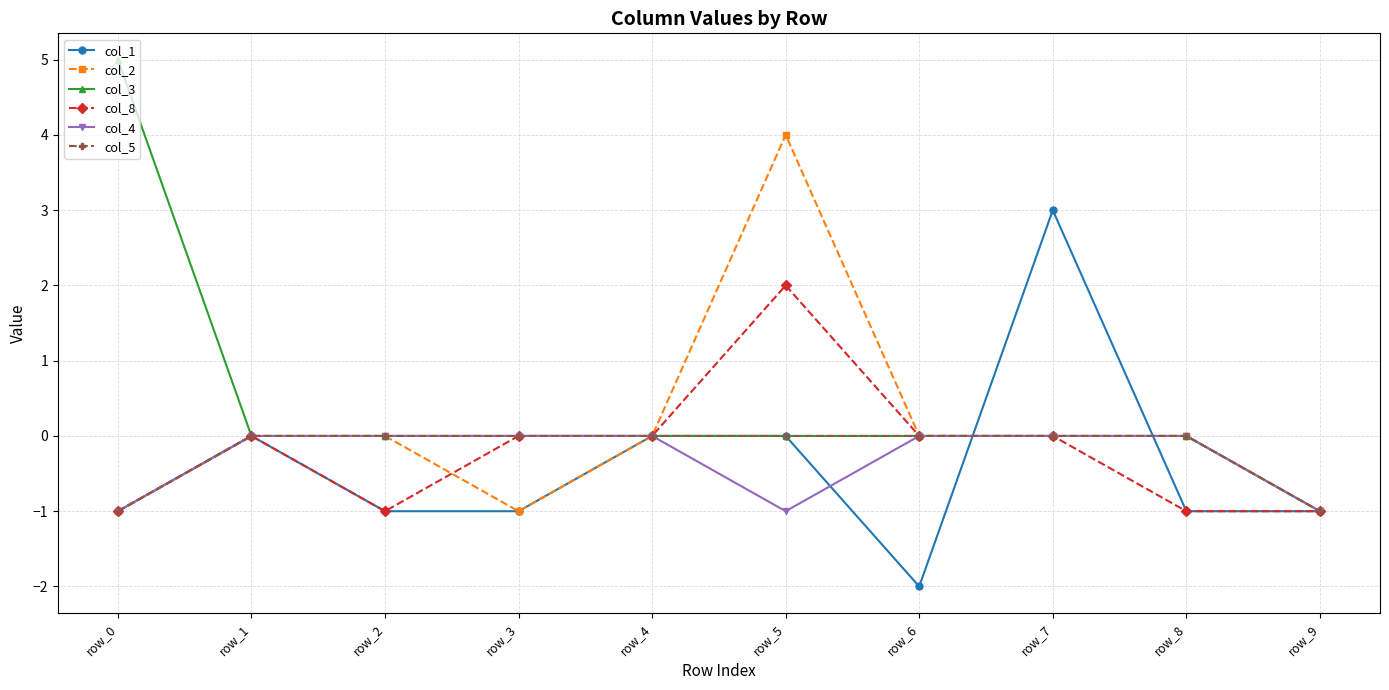

Is it true that col_2 equals 0 at row_7?

True